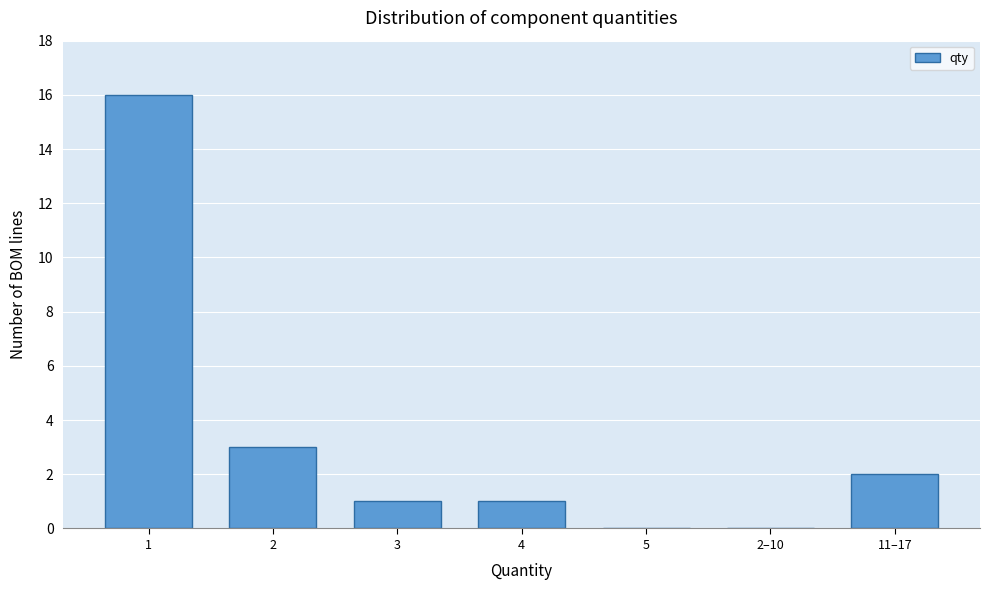

Reading left to right, list all the values displayed in this chart.

1=16	2=3	3=1	4=1	5=0	2–10=0	11–17=2